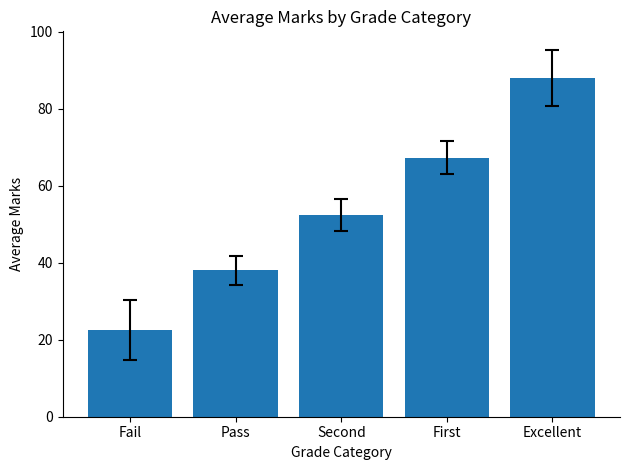

Reading left to right, transcribe all the data shown in this chart.

Fail=22.5	Pass=38.0	Second=52.3	First=67.3	Excellent=88.0